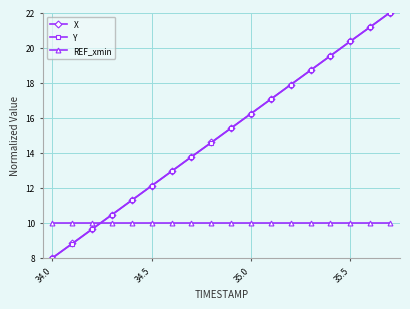

How many intersections are there between X and REF_xmin?

1